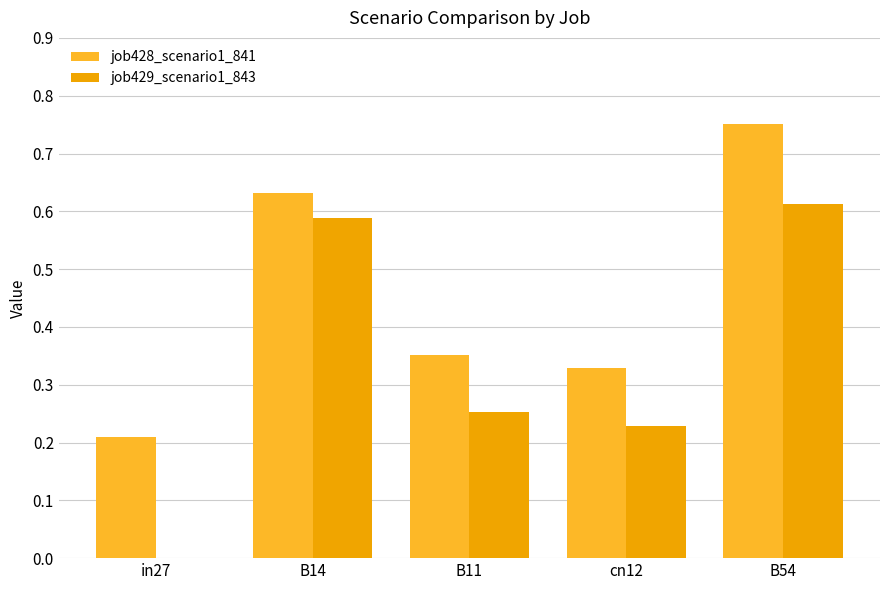

Which series has the largest total across all categories?

job428_scenario1_841